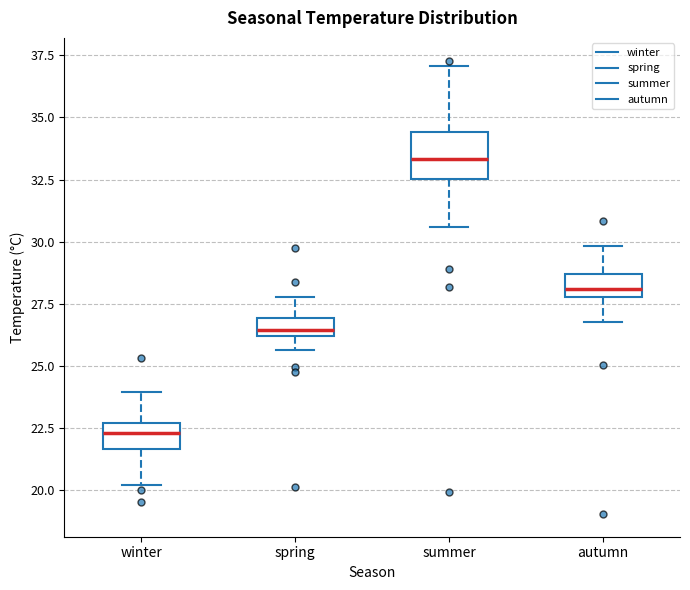

Comparing the boxes themselves (not the whiskers), which one is the tallest?

summer